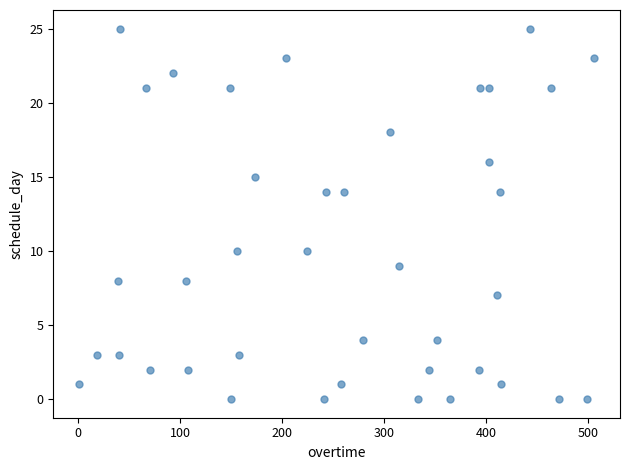

What is the range of X values (max minus min)?

505